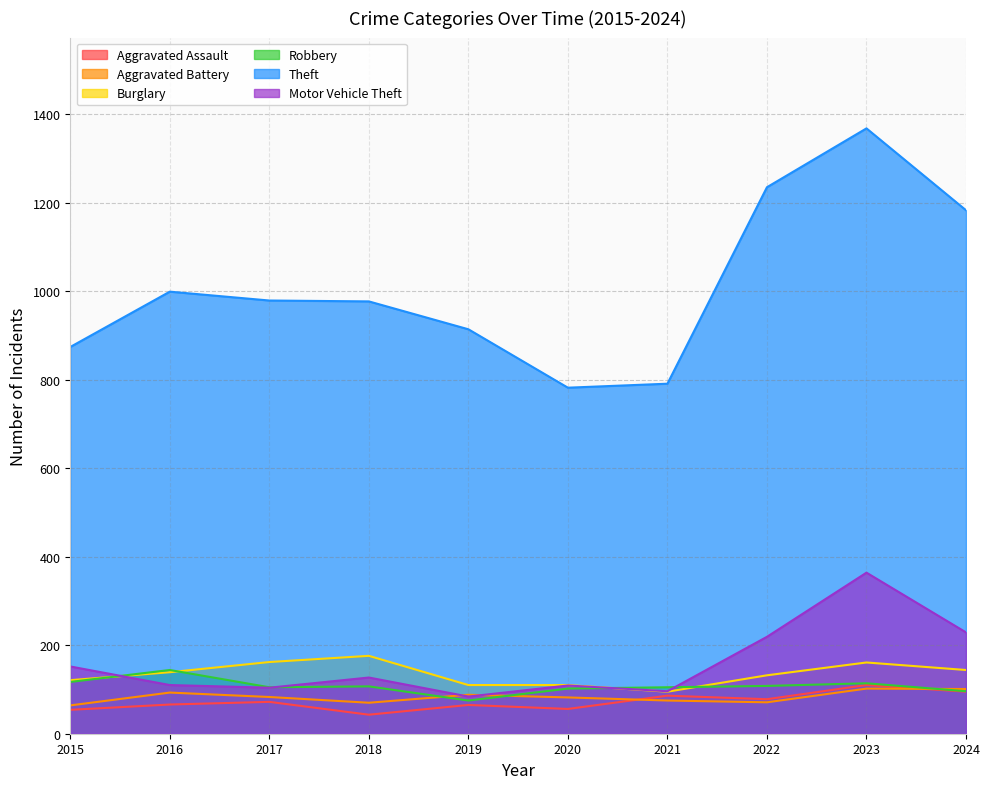

What is the maximum value shown in the chart?

1368